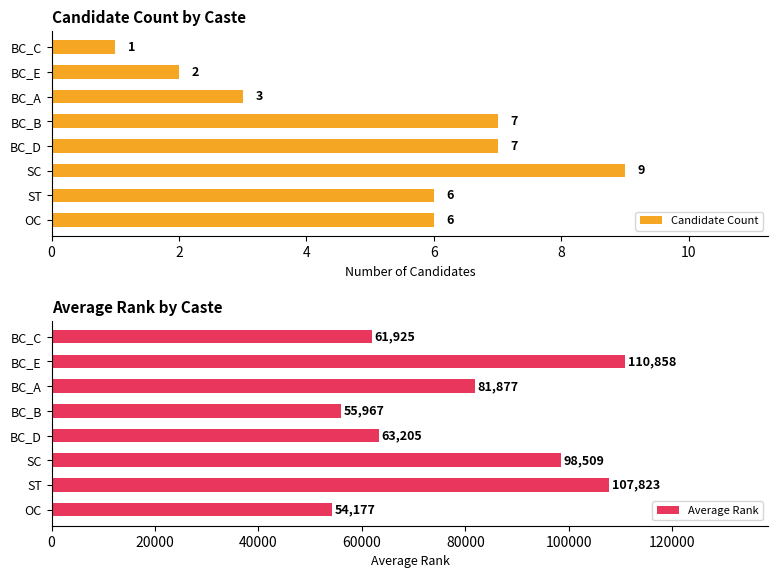

What is the sum of all Average Rank values?

634341